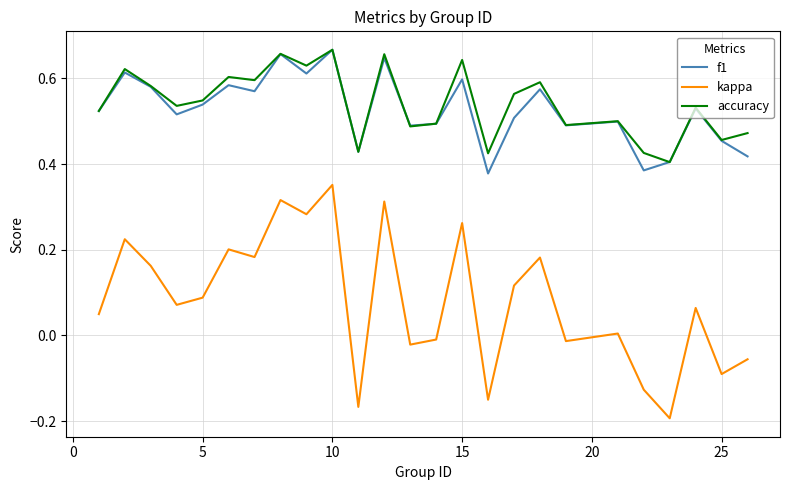

Which series has the largest range (max minus min)?

kappa